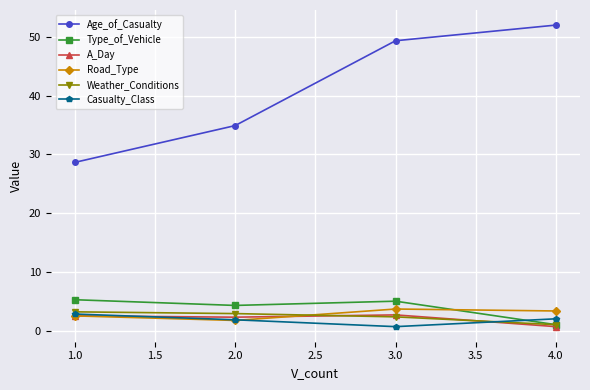

True or false: A_Day has more than 2 interior local peaks.

False